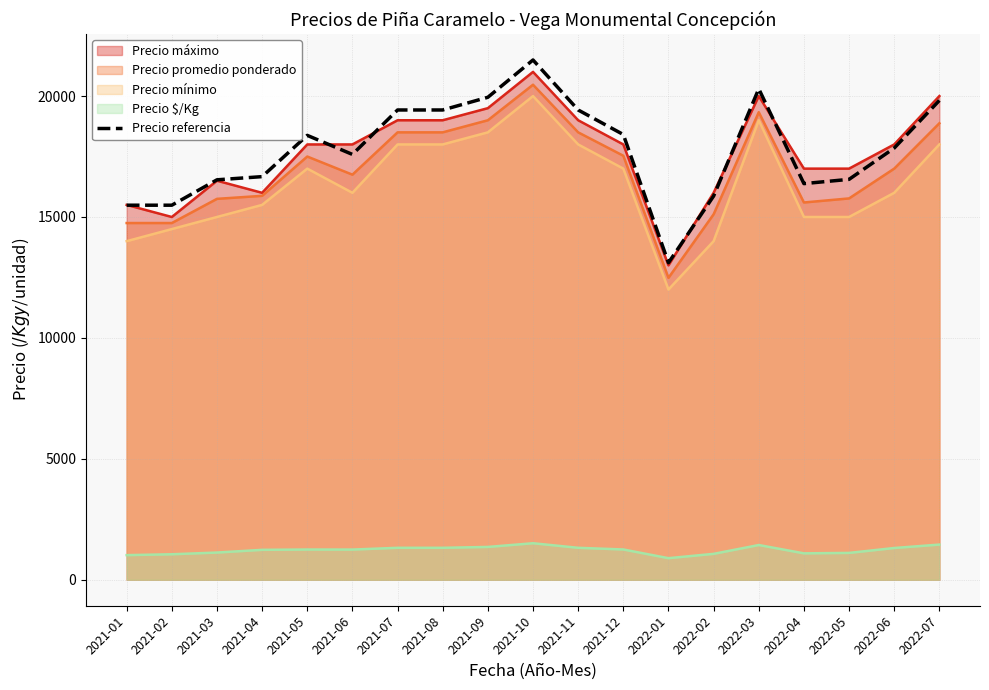

What is the label of the 12th point from the right?

2021-08